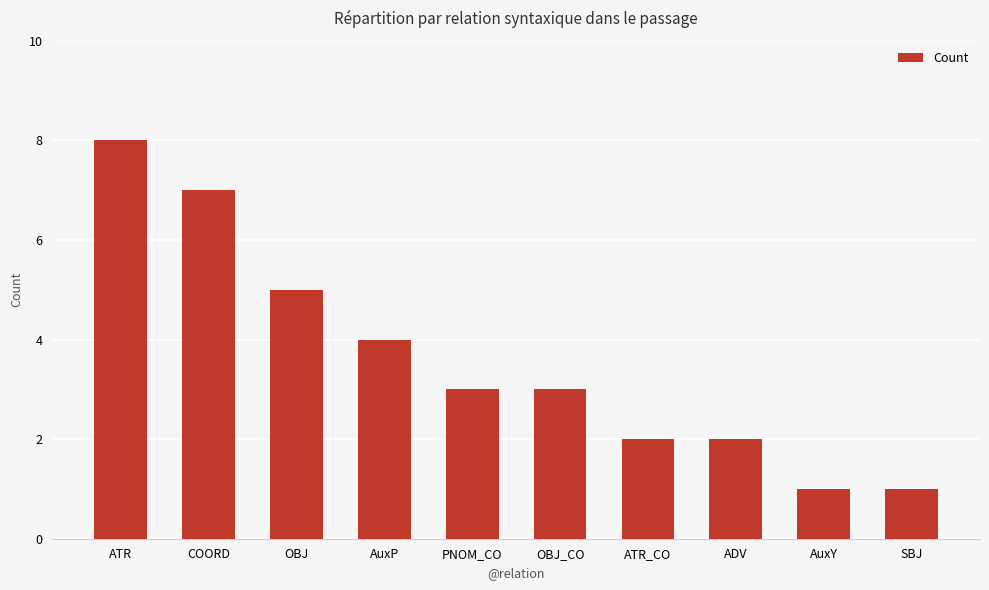

Between AuxP and ATR_CO, which is larger?

AuxP